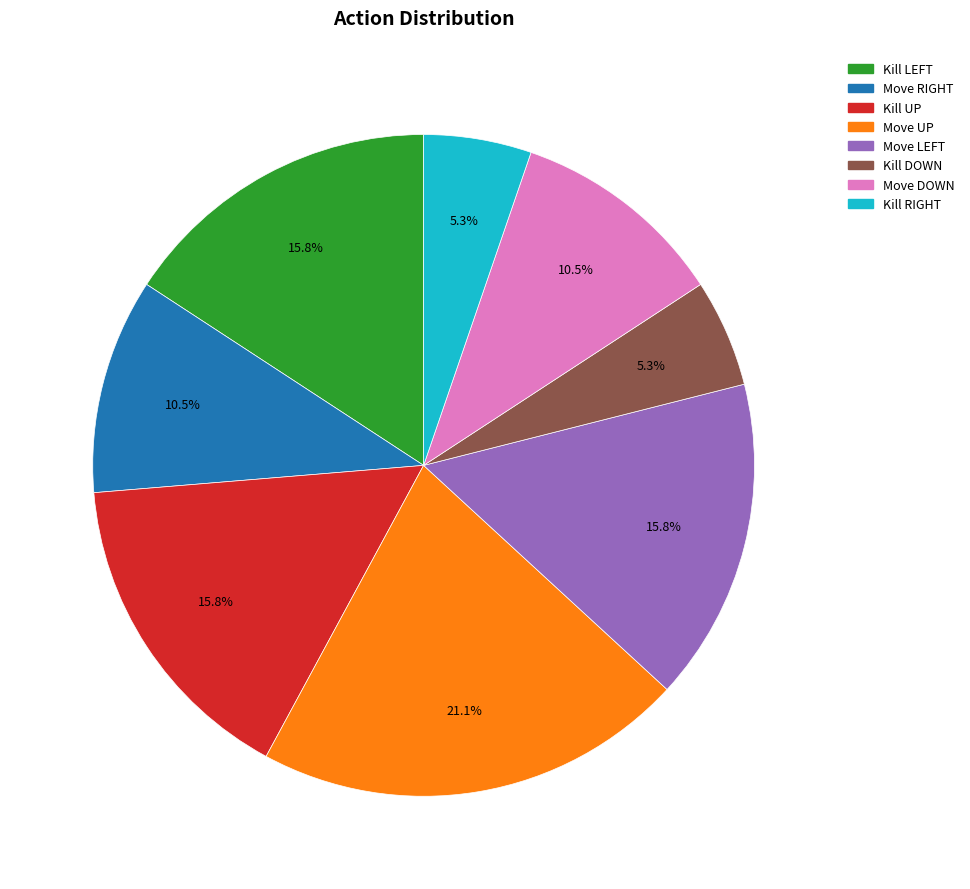

How many segments does this pie chart have?

8